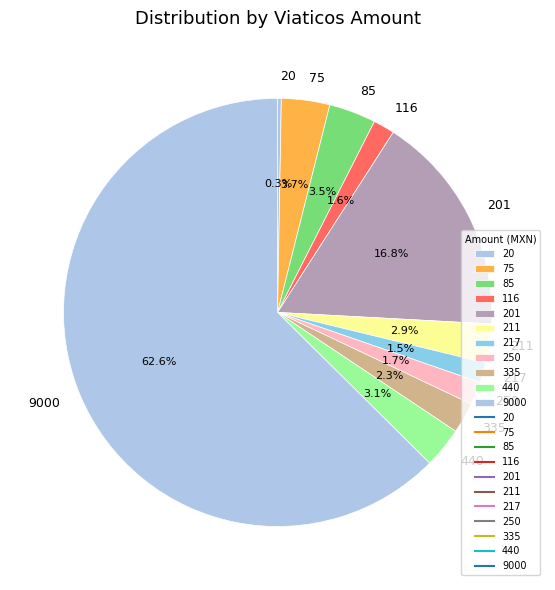

Which category has the biggest portion of the pie?

9000